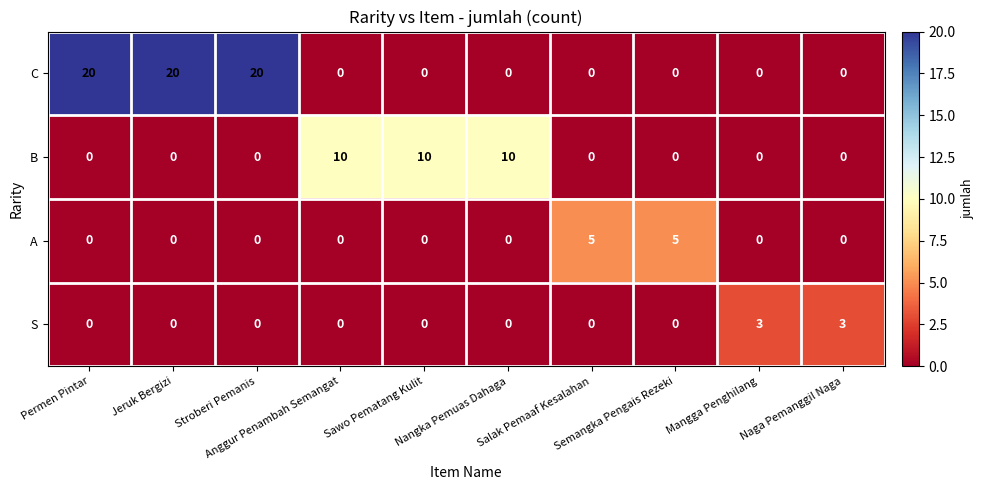

The value of S at Stroberi Pemanis is 1. True or false?

False